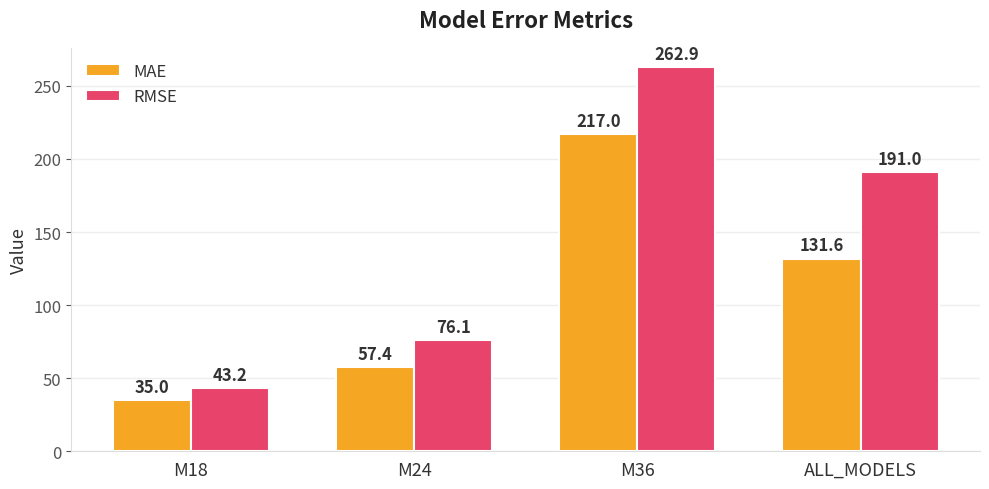

Between M36 and ALL_MODELS, which series saw the biggest shift?

MAE